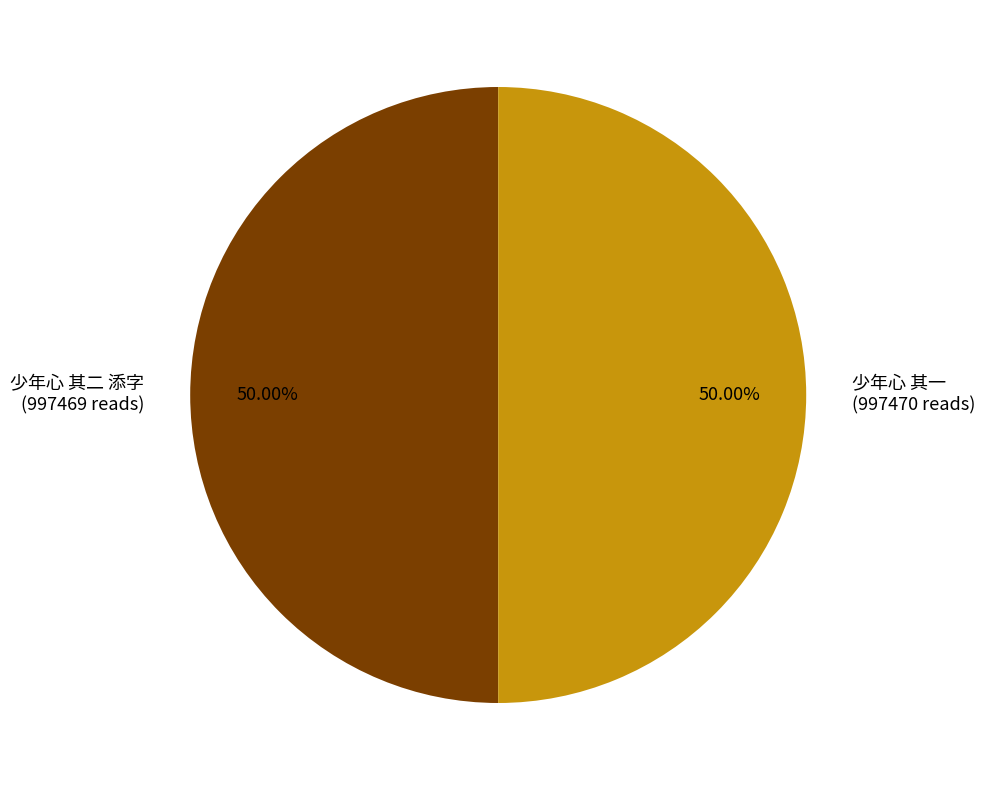

What percentage is the 少年心 其一 slice, to the nearest percent?

50%